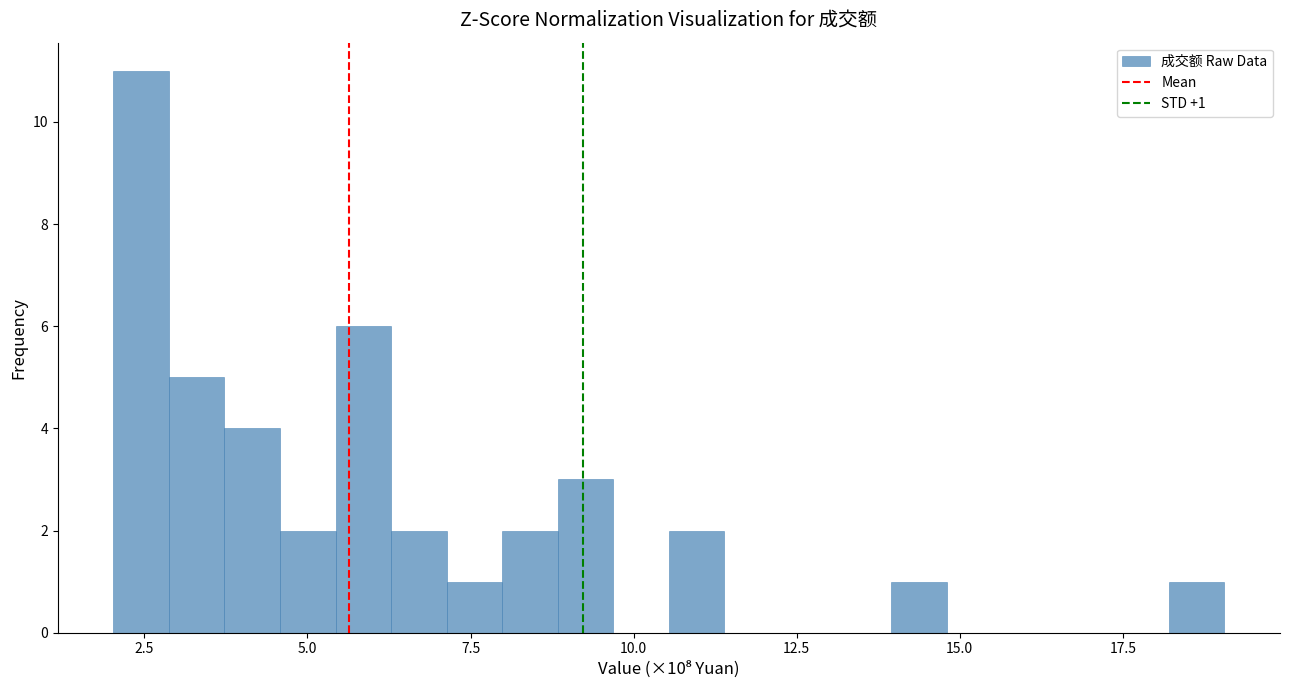

Read against the x-axis, roughly where is the centre of the tallest bar?

2.5